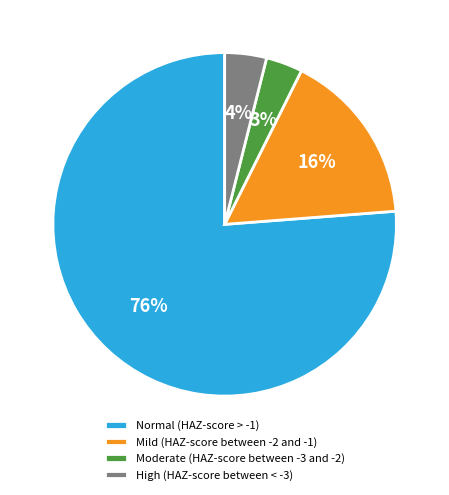

Is it true that Normal (HAZ-score > -1) is 71% of the pie?

False